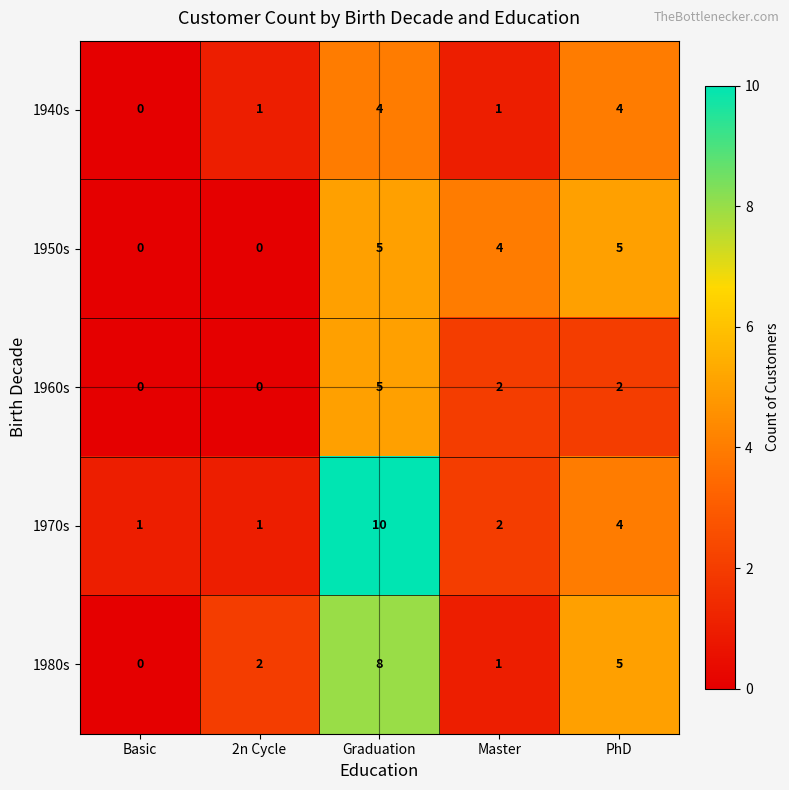

Count the 1980s values in the range 1 to 5.

3